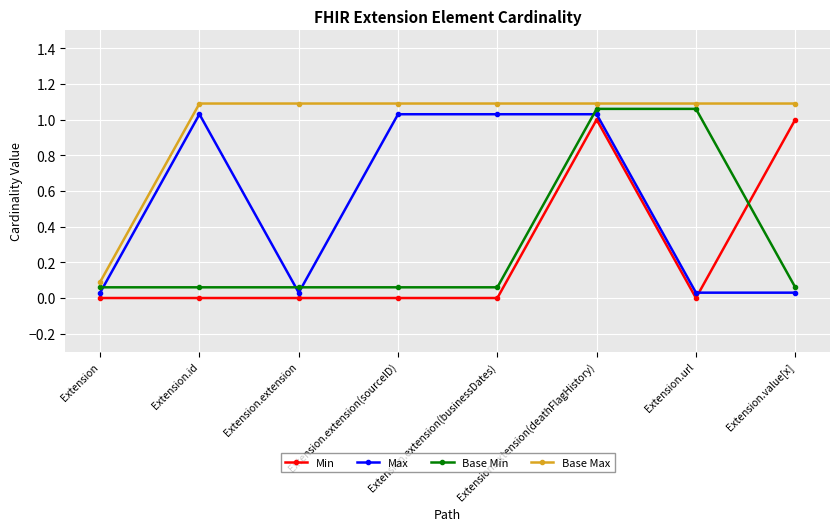

What is the label of the 7th point from the right?

Extension.id